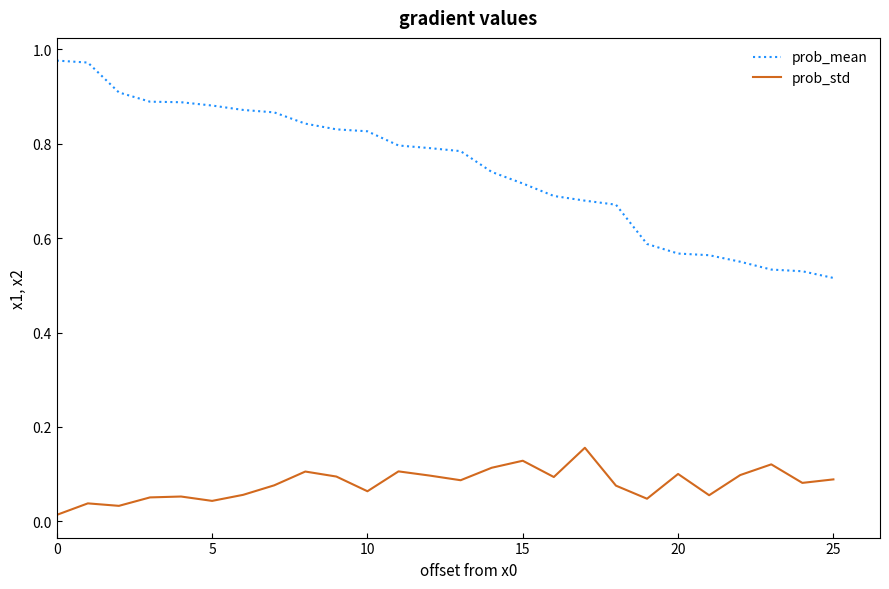

Which series has the widest spread of values?

prob_mean